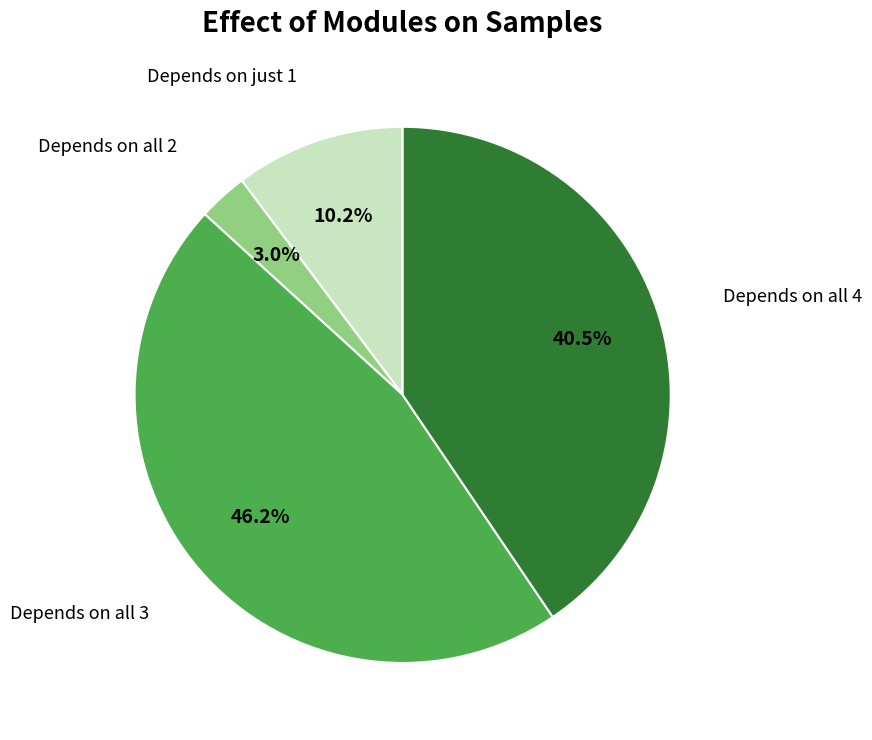

Does any single category account for the majority?

No